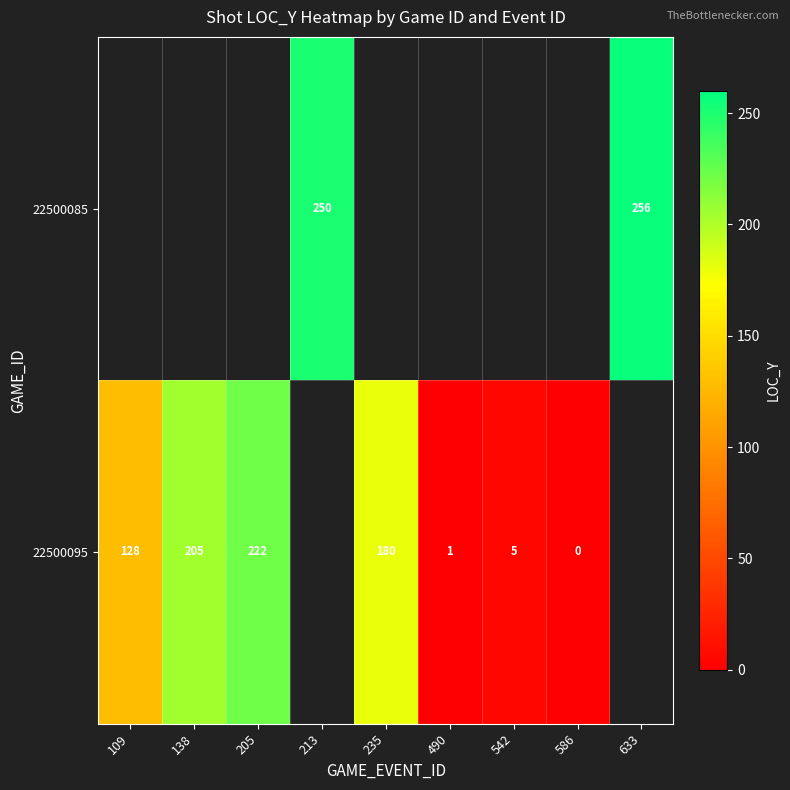

Is it true that 22500095 equals 180 at 235?

True